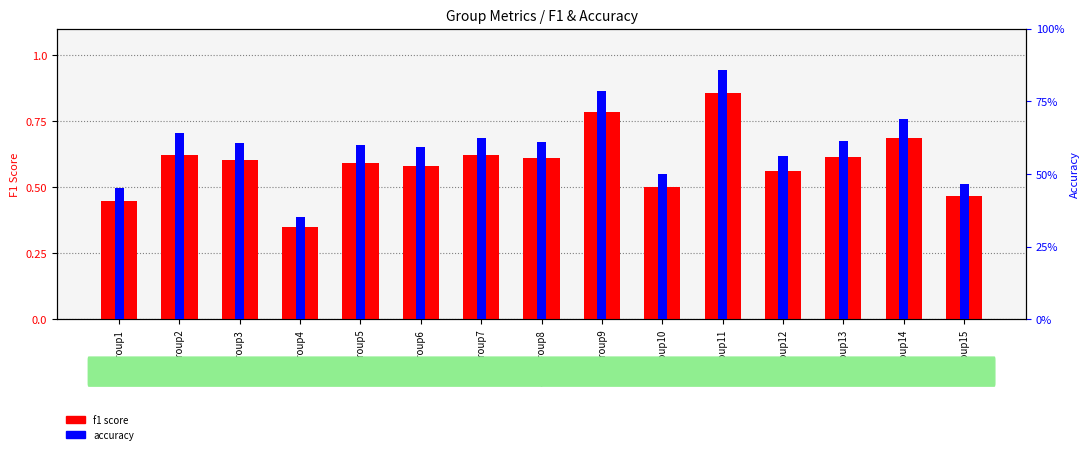

Reading right to left, what are all the values shown in this chart?

f1 score: Group15=0.5	Group14=0.7	Group13=0.6	Group12=0.6	Group11=0.9	Group10=0.5	Group9=0.8	Group8=0.6	Group7=0.6	Group6=0.6	Group5=0.6	Group4=0.3	Group3=0.6	Group2=0.6	Group1=0.4
accuracy: Group15=0.5	Group14=0.7	Group13=0.6	Group12=0.6	Group11=0.9	Group10=0.5	Group9=0.8	Group8=0.6	Group7=0.6	Group6=0.6	Group5=0.6	Group4=0.4	Group3=0.6	Group2=0.6	Group1=0.5